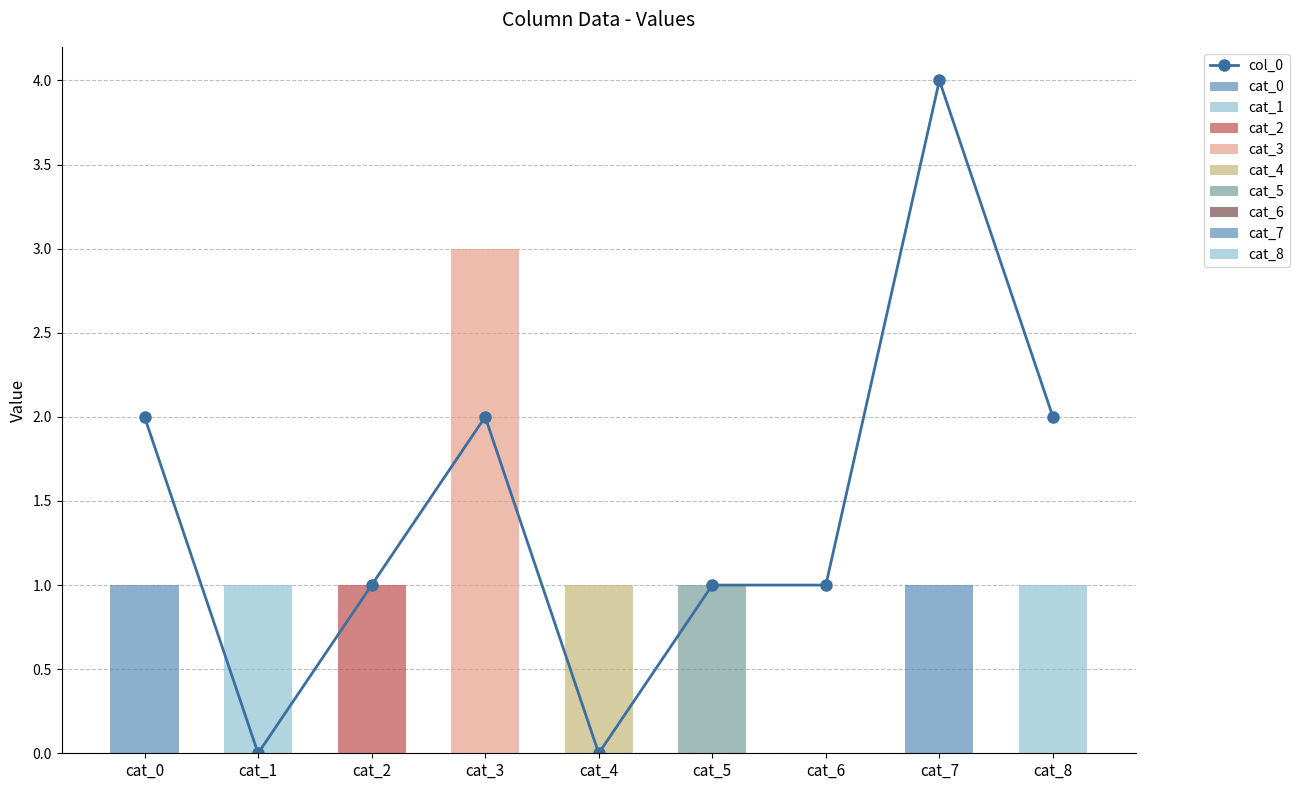

List the labels in order of value, largest first.

cat_7, cat_0, cat_3, cat_8, cat_2, cat_5, cat_6, cat_1, cat_4